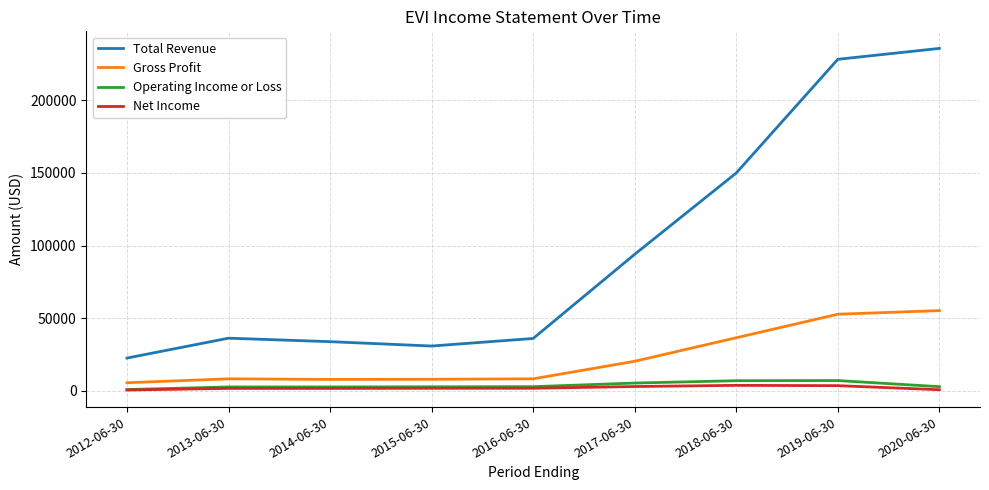

Read the Gross Profit value at 2016-06-30, to the nearest 10.

8200